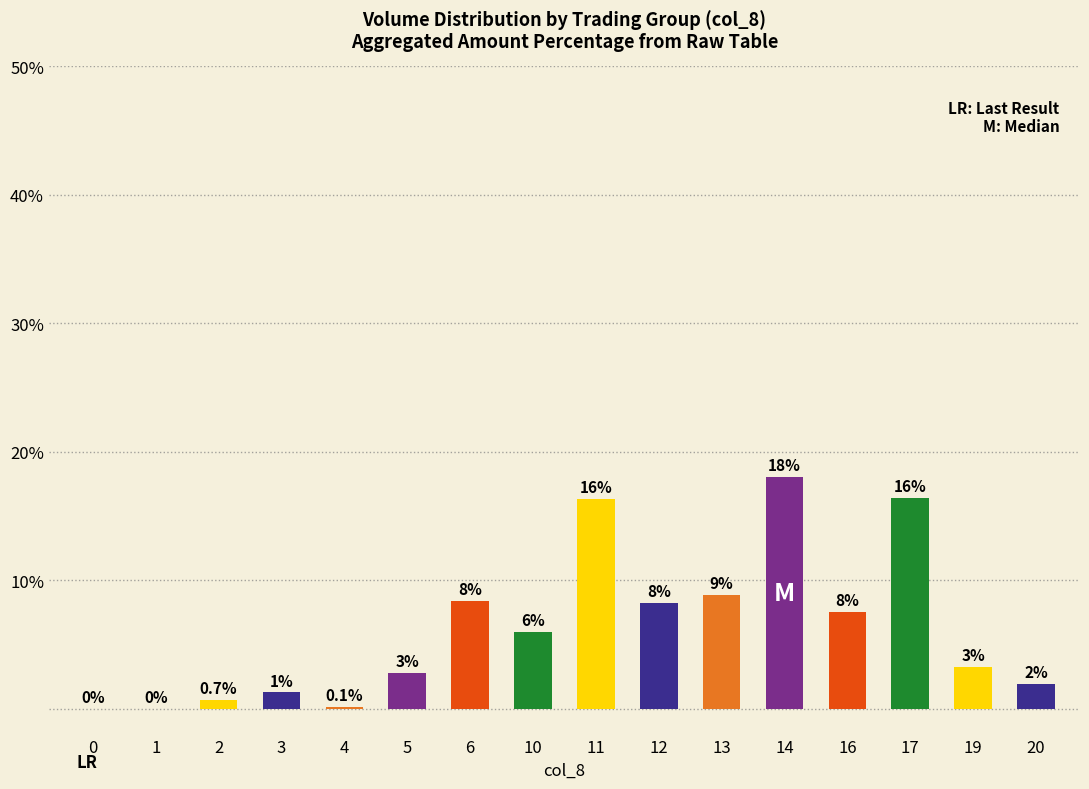

The value at 17 is 22.6. True or false?

False